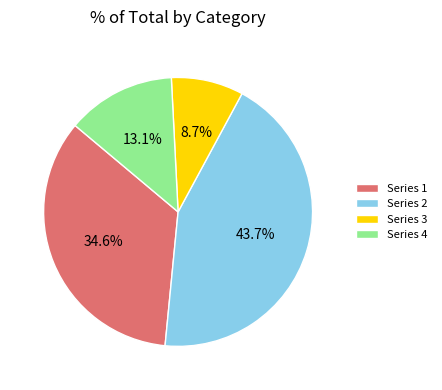

Rank the categories by value from lowest to highest.

Series 3, Series 4, Series 1, Series 2